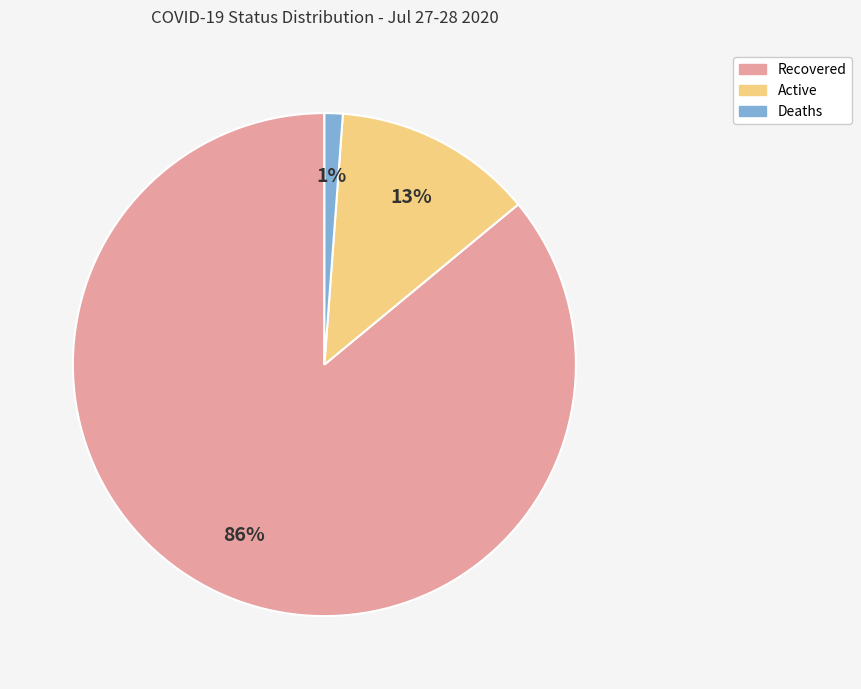

Between Recovered and Deaths, which is larger?

Recovered